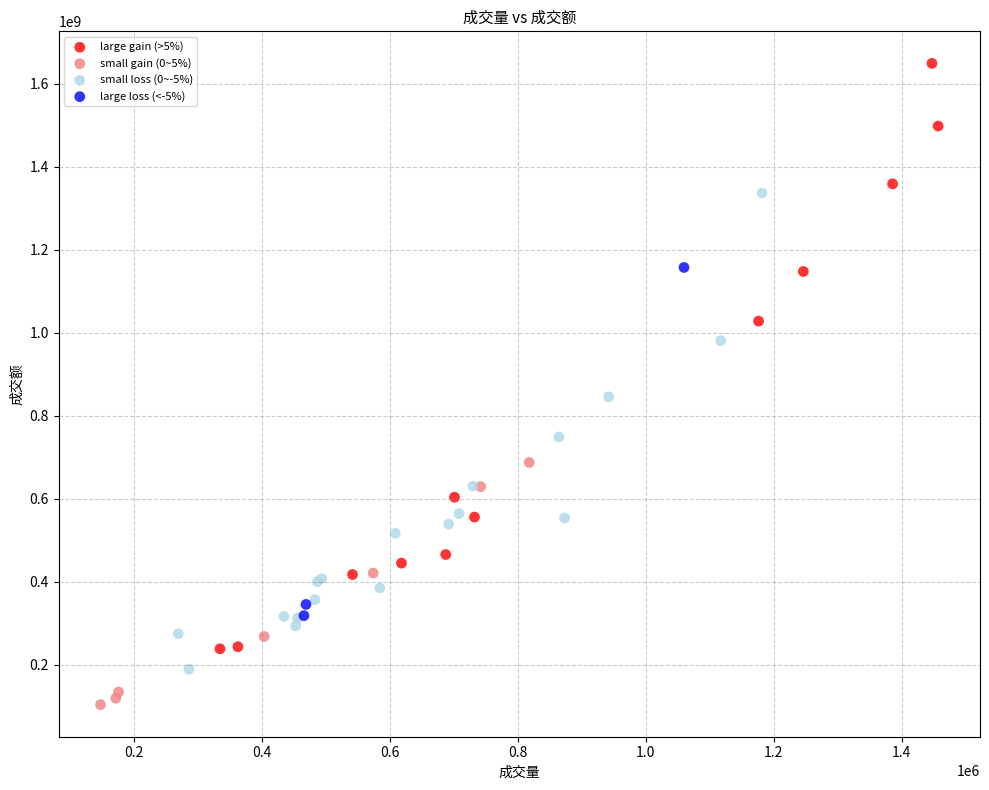

Which series reaches the minimum Y coordinate?

small gain (0~5%)